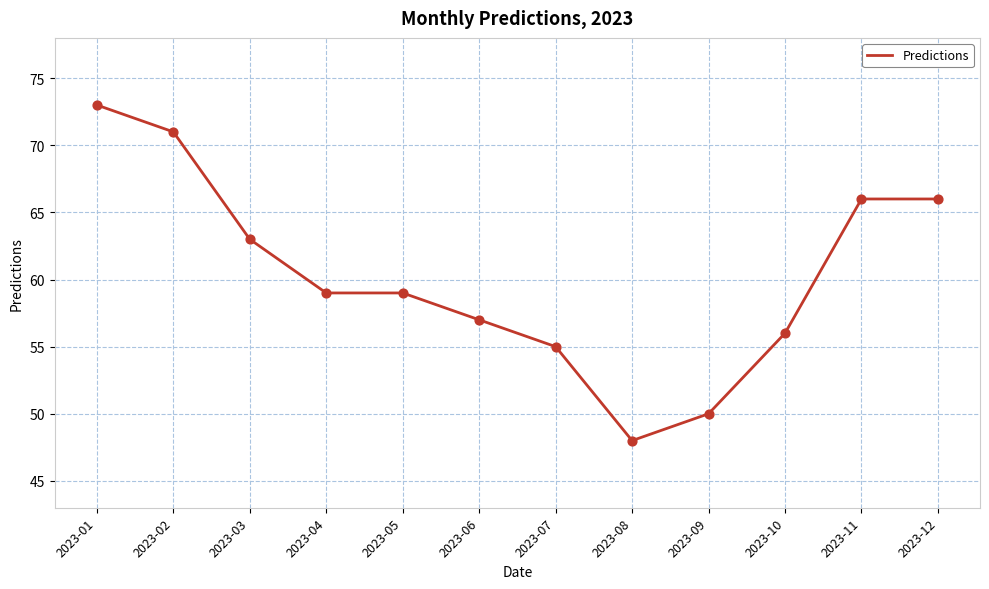

Which has a higher value, 2023-06 or 2023-08?

2023-06